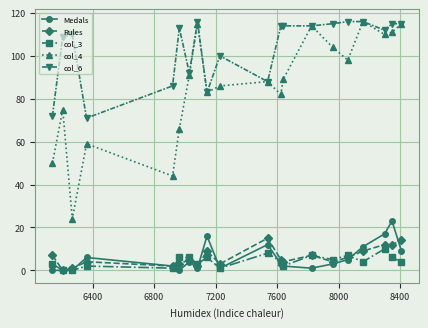

What is the maximum value shown in the chart?

116